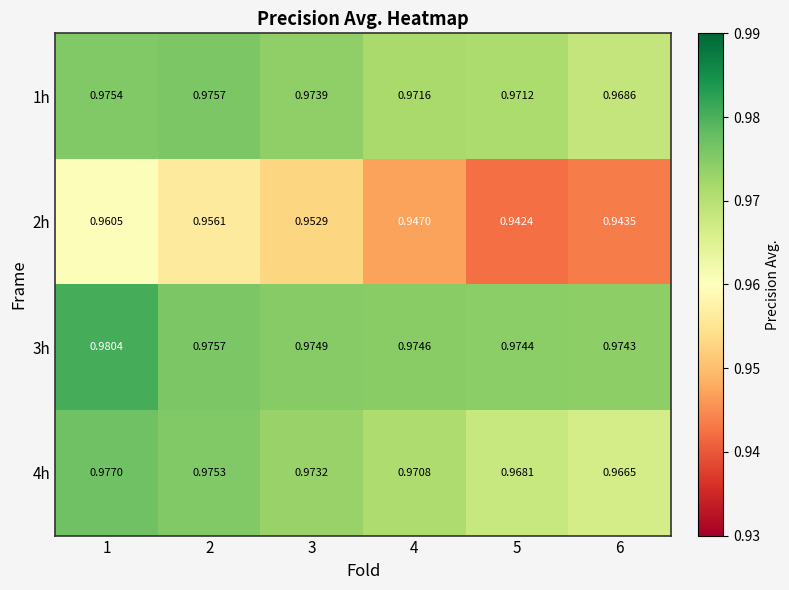

Is the value of 4h at 6 greater than the value of 1h at 2?

No